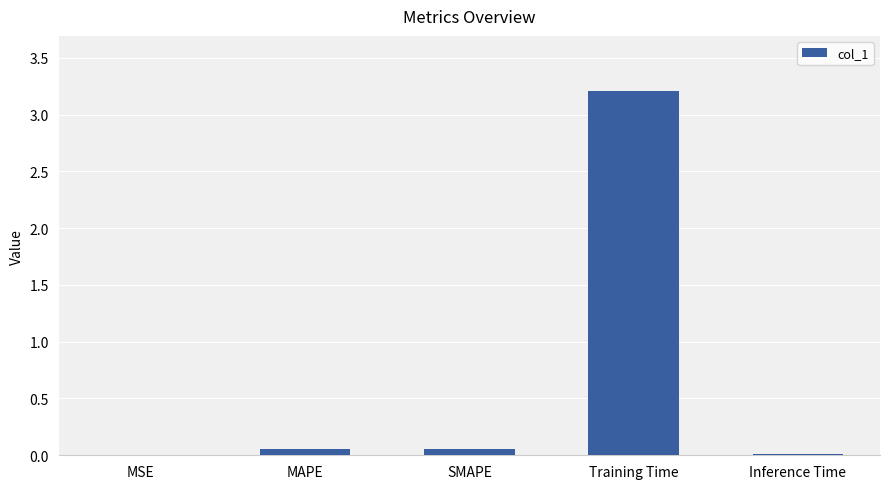

What is the sum of all values?

3.3